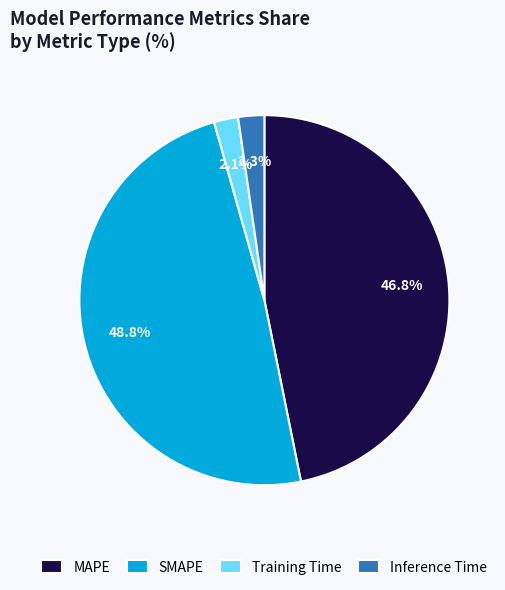

To the nearest percent, what portion does Training Time represent?

2%